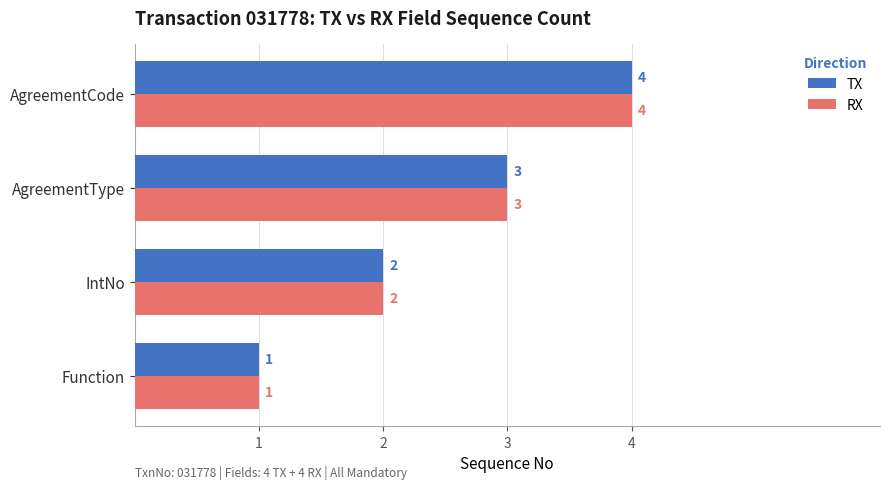

List the labels in order of TX value, largest first.

AgreementCode, AgreementType, IntNo, Function